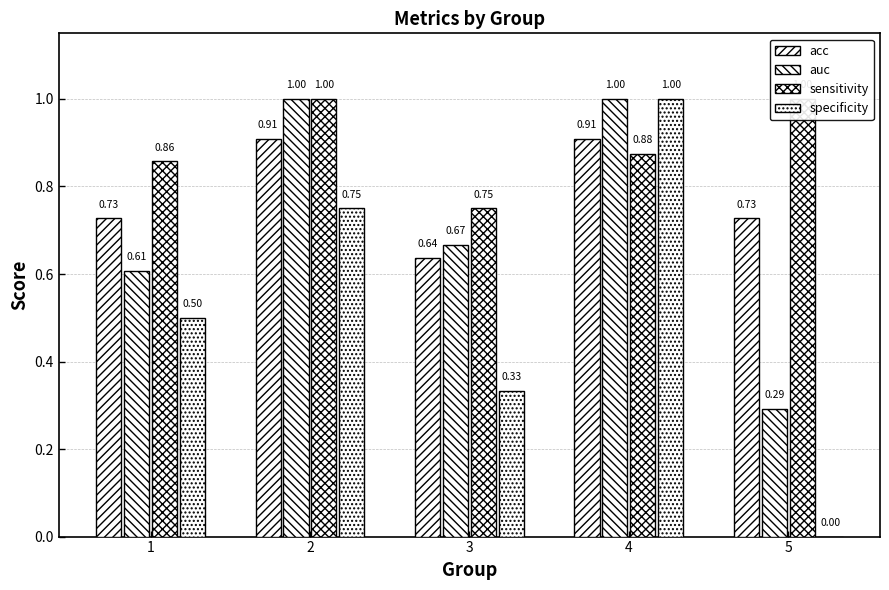

Is the value of specificity at 2 greater than the value of sensitivity at 3?

No